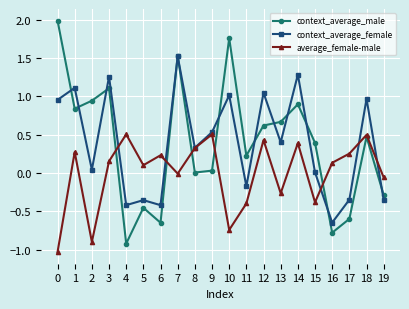

What value does the context_average_male series have at 7?

1.5